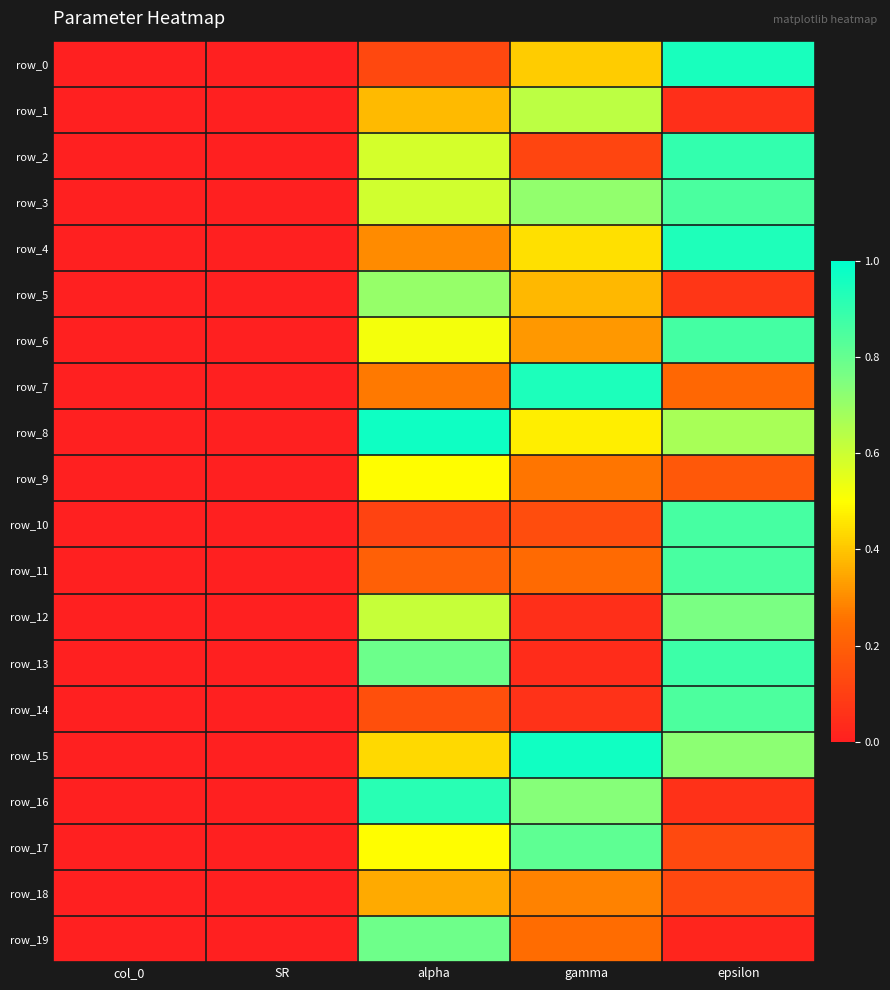

The row_11 series shows 0.2 at alpha. True or false?

True